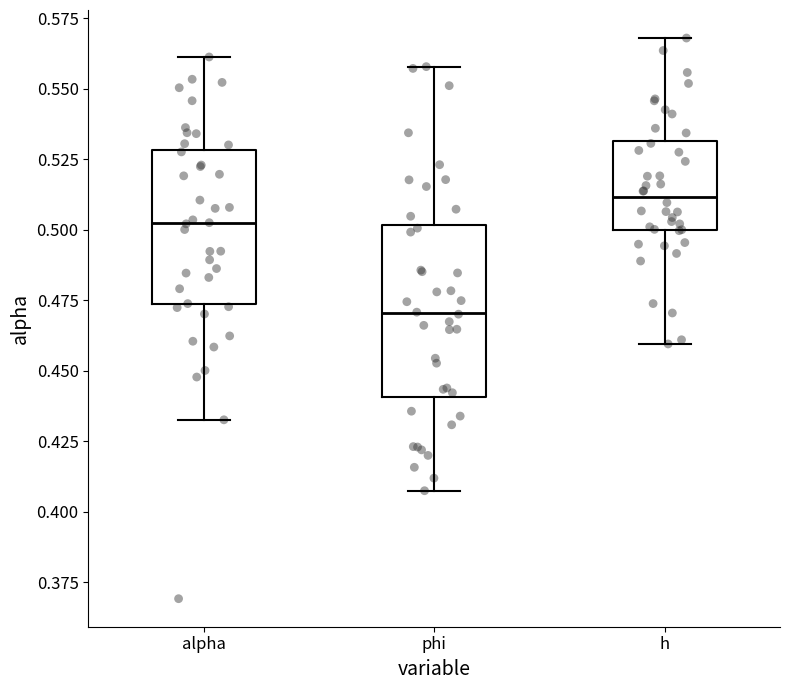

Which box's median line is the highest?

h